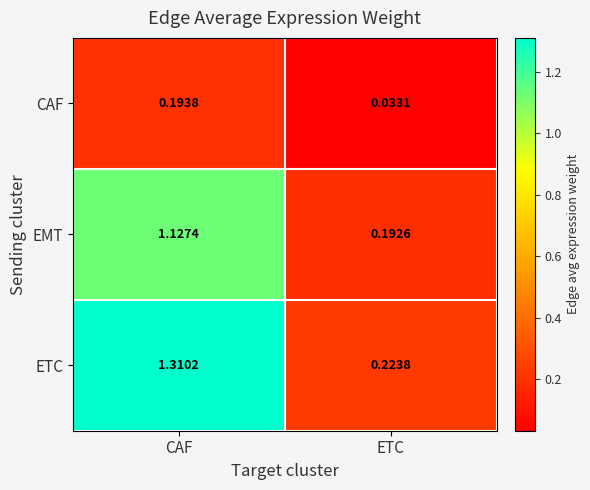

Where is EMT nearest to the value 0?

ETC